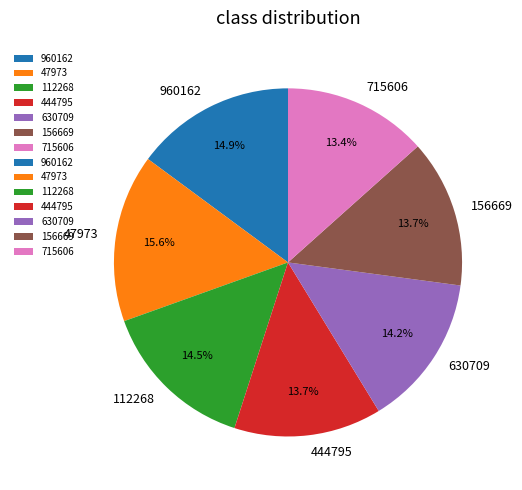

To the nearest percent, what portion does 630709 represent?

14%